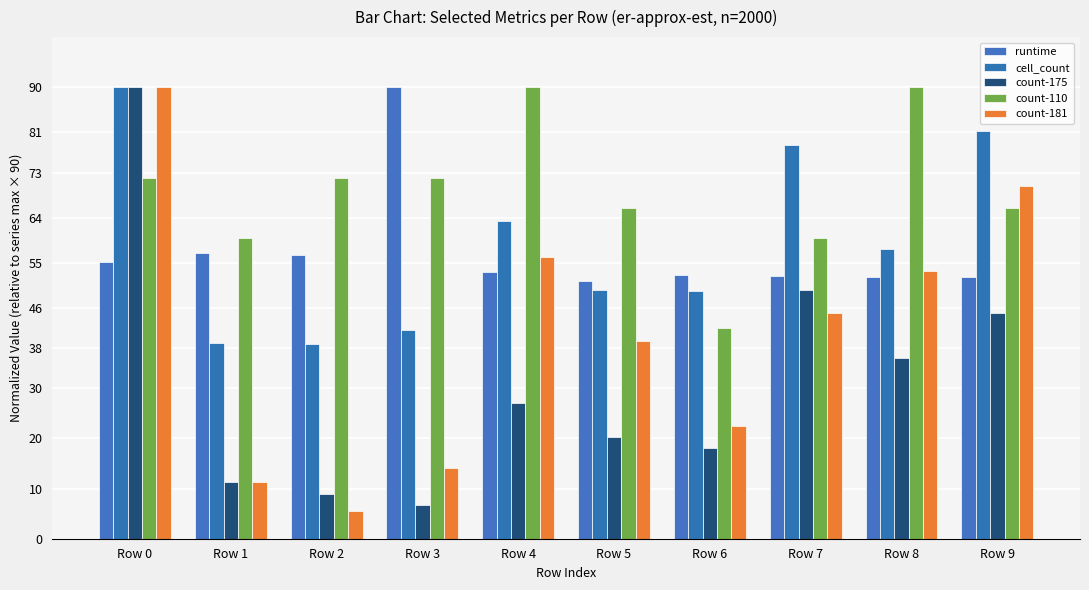

At Row 8, list the series in order from largest to smallest.

count-110, cell_count, count-181, runtime, count-175